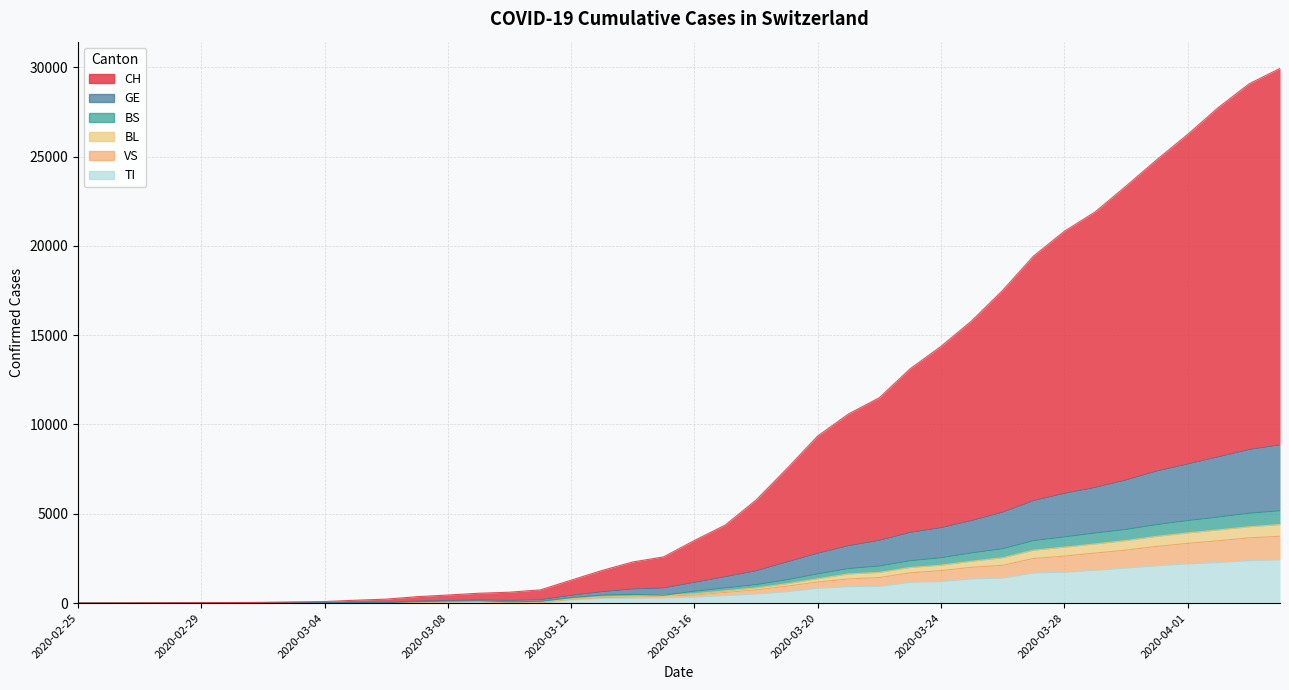

What is the average value of the TI series?

737